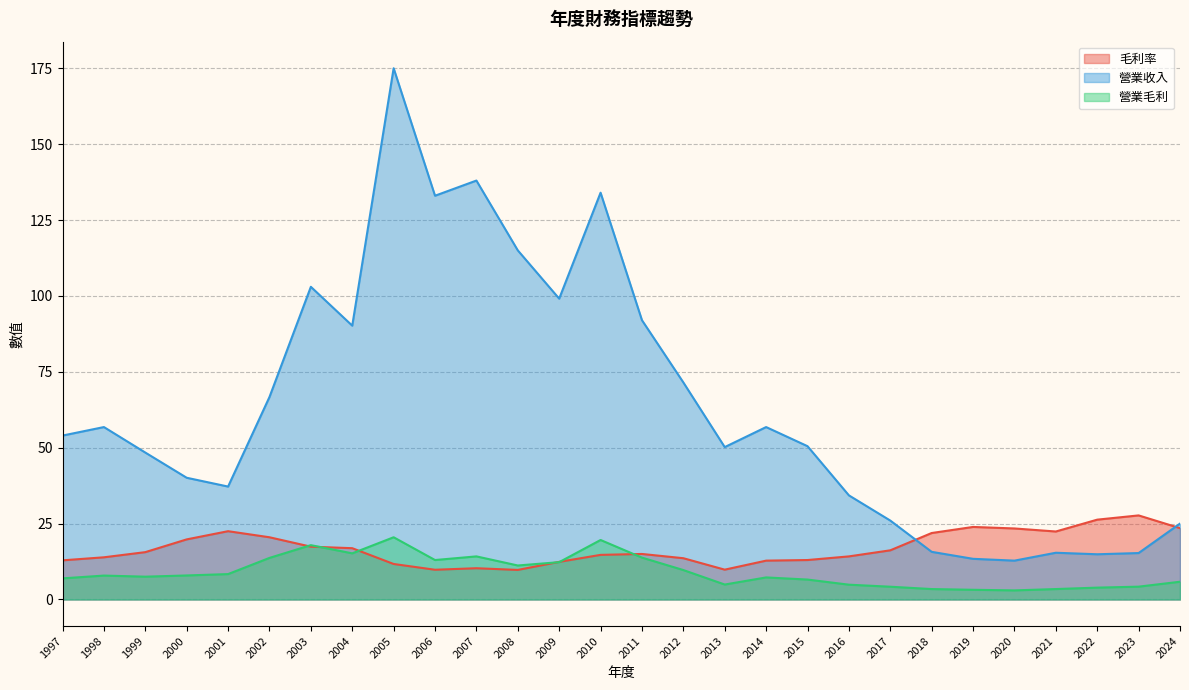

In 營業收入, how many points are higher than both neighbors (excluding endpoints)?

7